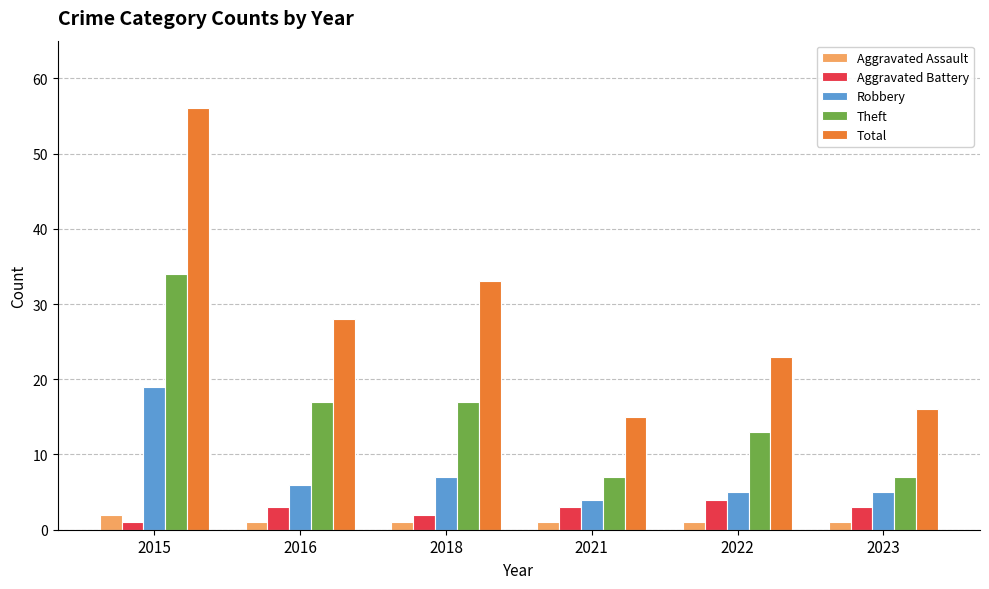

Between 2016 and 2023, which series saw the biggest shift?

Total